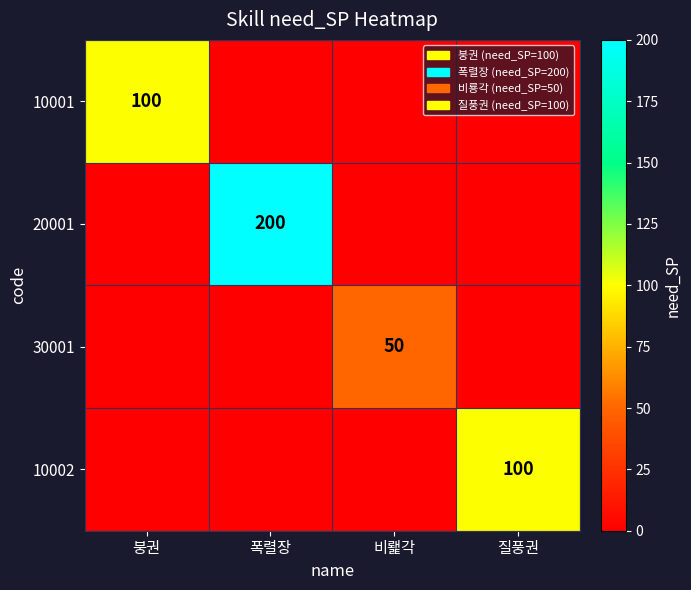

The value of 20001 at 폭렬장 is 111. True or false?

False